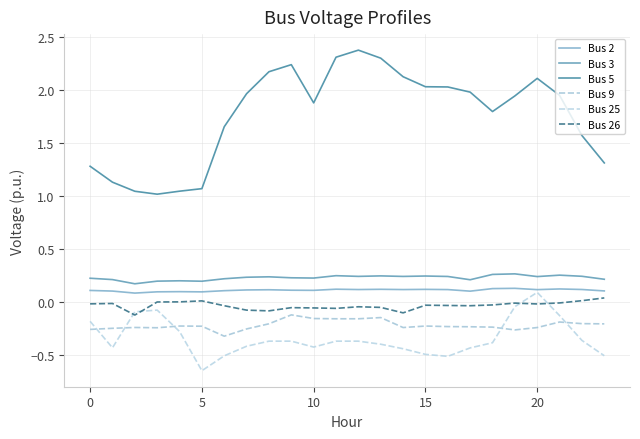

Is this an area chart (filled region under the line)?

No